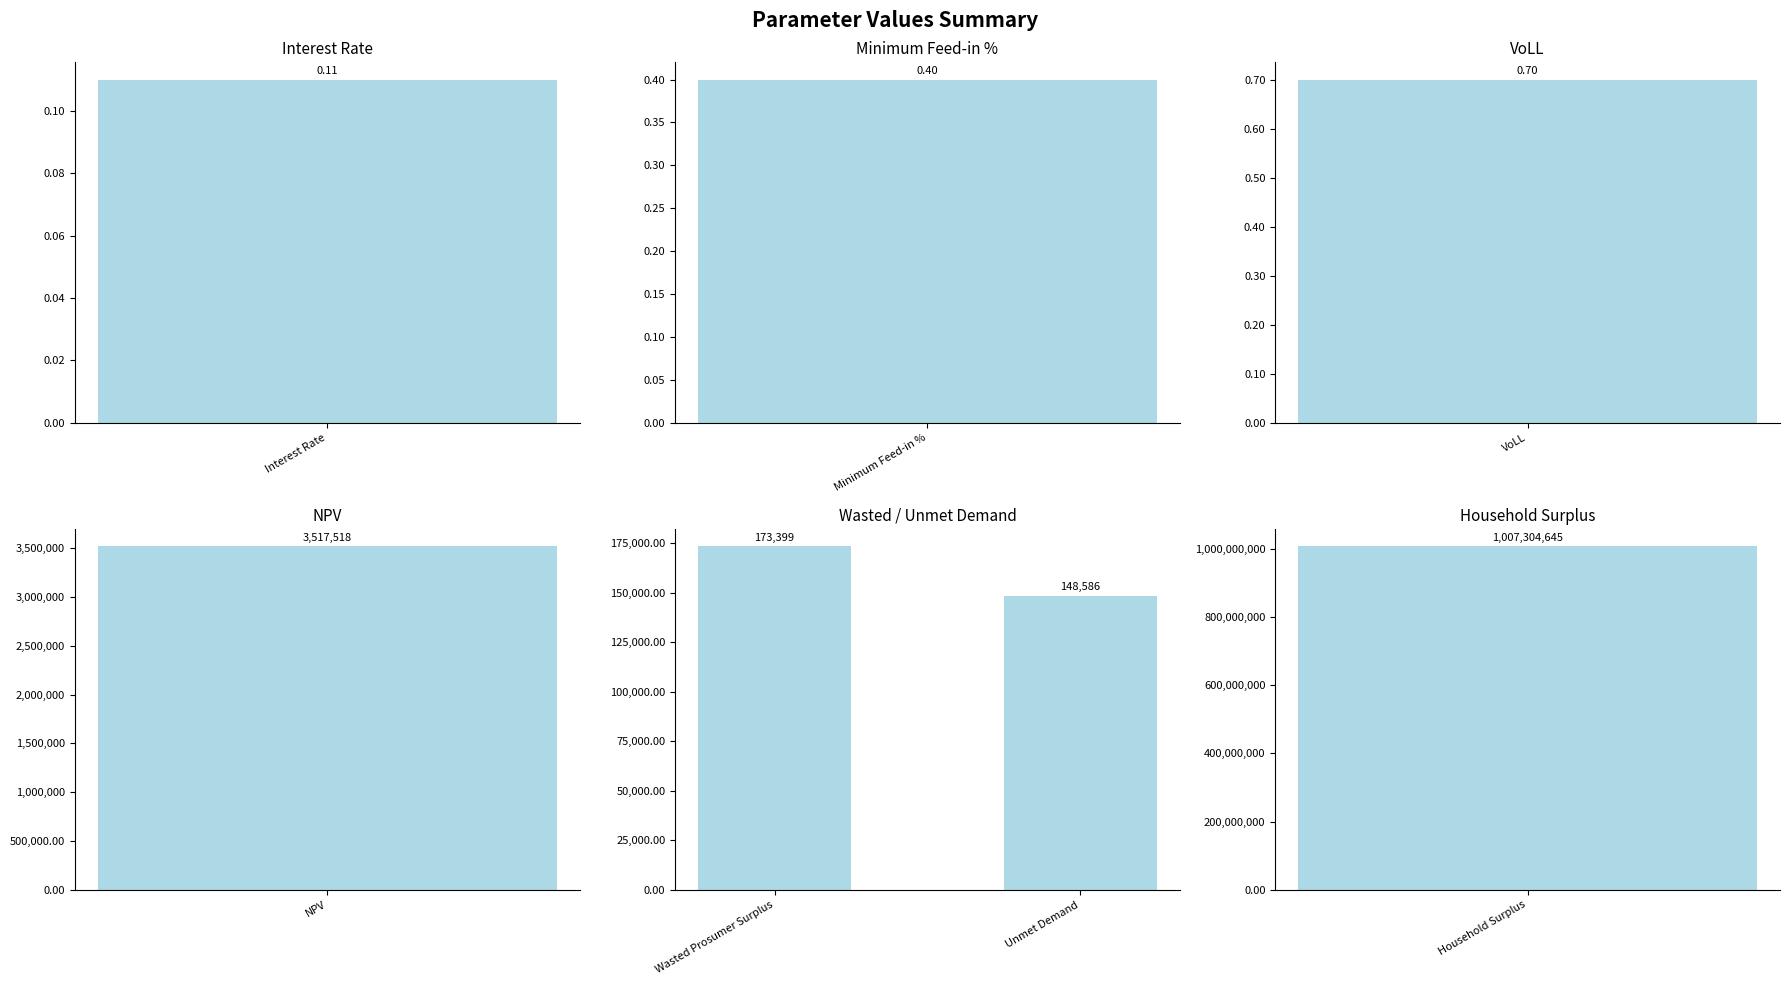

The chart shows a value of 93854.0 at Wasted Prosumer Surplus. True or false?

False